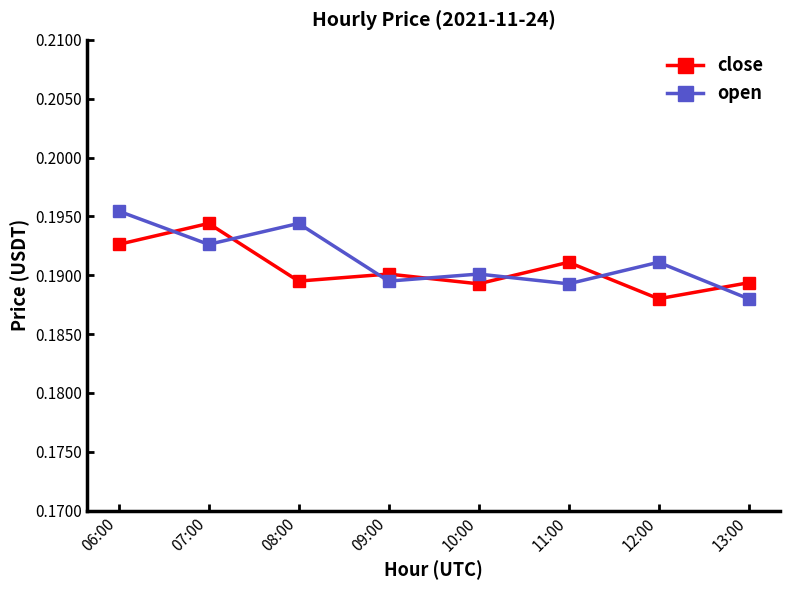

At 12:00, list the series in order from largest to smallest.

open, close